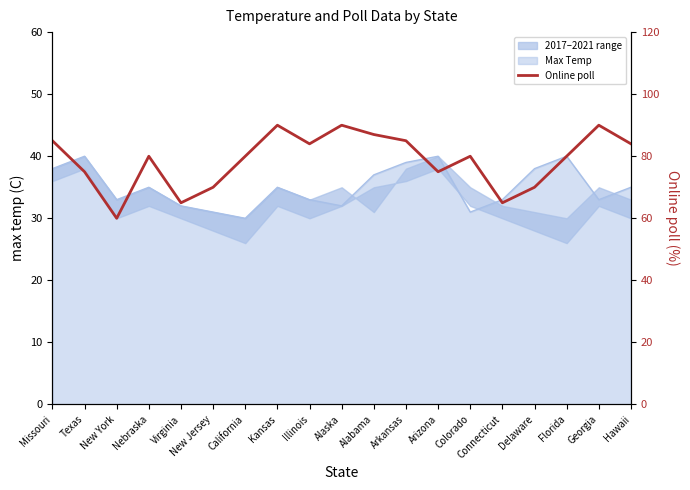

How many data points are above 80?

8